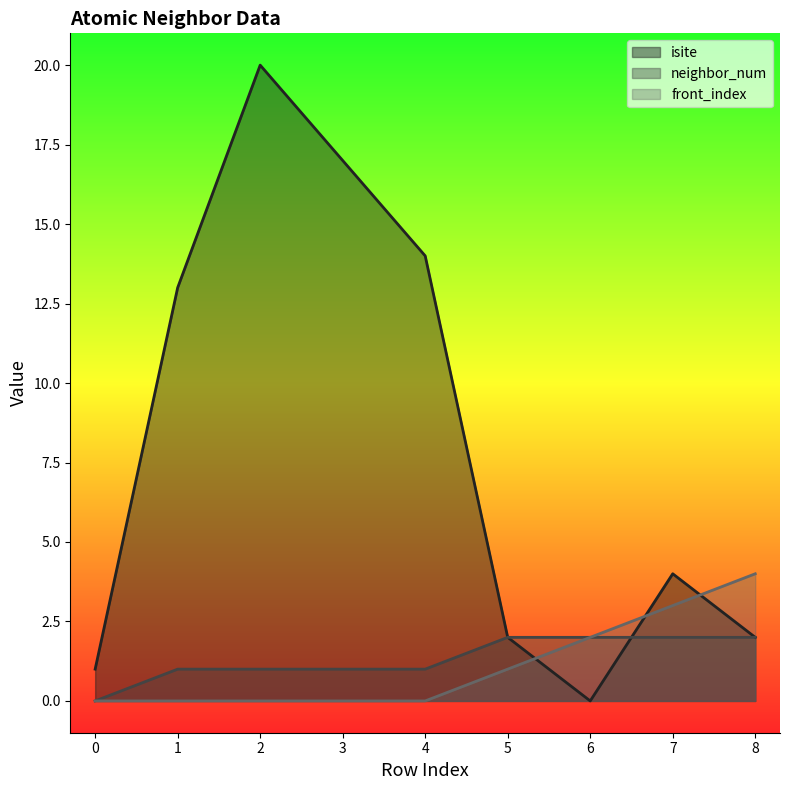

What is the sum of the isite values at 2 and 6?

20